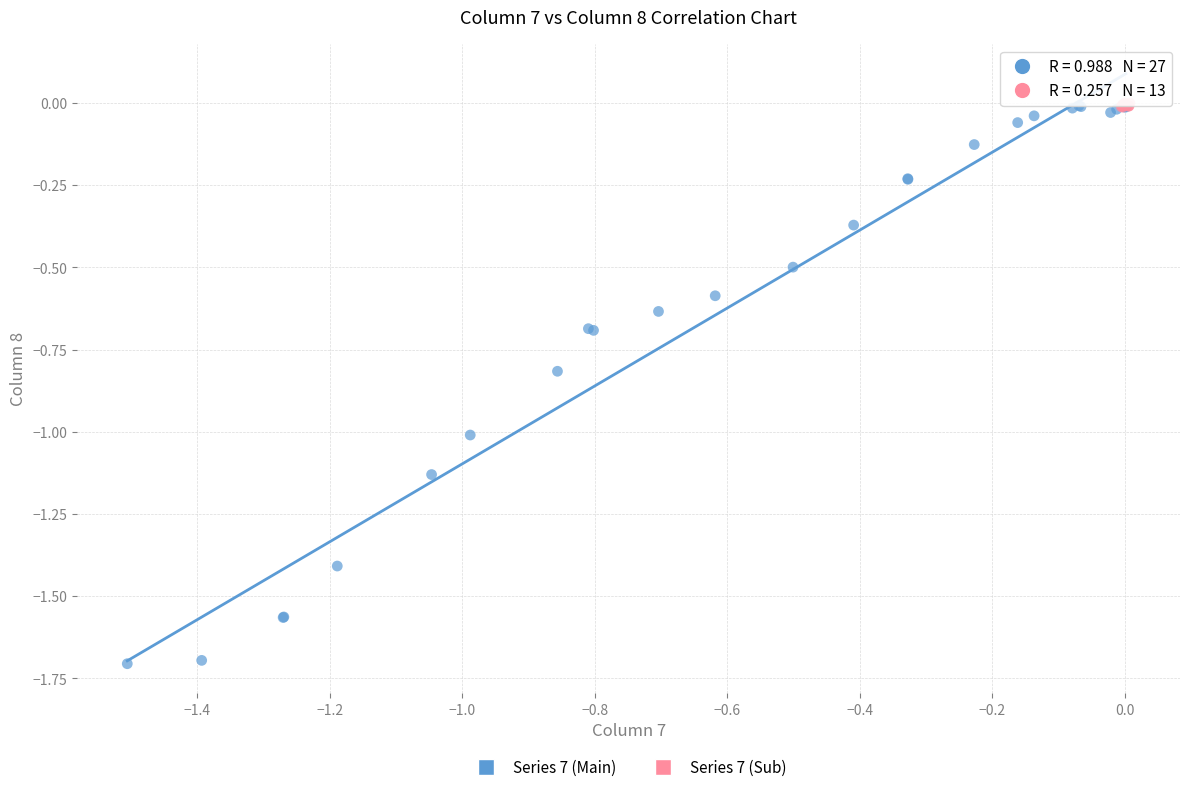

Which series has the largest Y range (max minus min)?

Series 7 (Main)